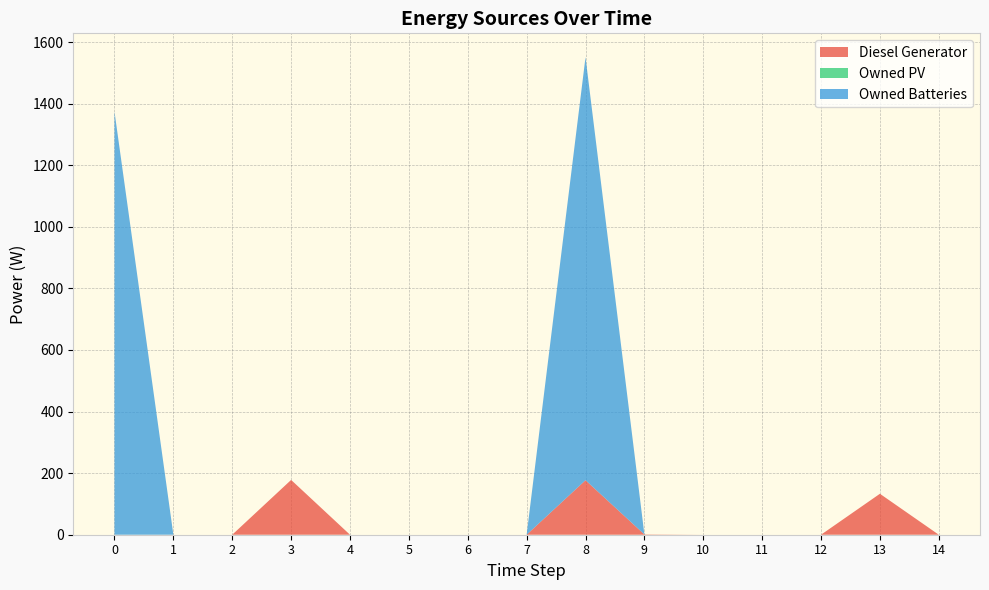

Reading left to right, transcribe all the data shown in this chart.

Diesel Generator: 0=0	1=0	2=0	3=178	4=0	5=0	6=0	7=0	8=177	9=1	10=0	11=0	12=0	13=133	14=0
Owned PV: 0=0	1=0	2=0	3=0	4=0	5=0	6=0	7=0	8=0	9=0	10=0	11=0	12=0	13=0	14=0
Owned Batteries: 0=1374	1=0	2=0	3=0	4=0	5=0	6=0	7=0	8=1374	9=0	10=0	11=0	12=0	13=0	14=0